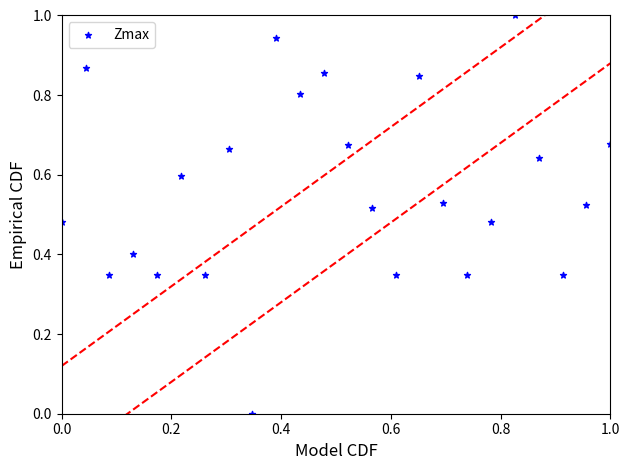

What is the range of Y values (max minus min)?

1.0